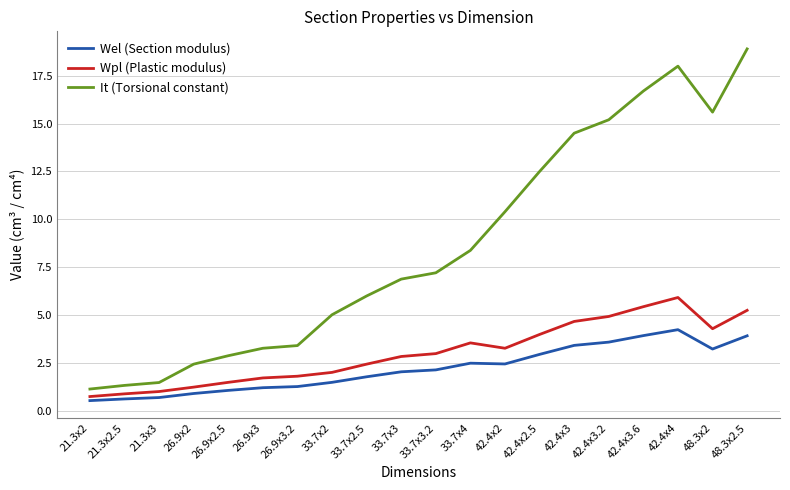

At 48.3x2, list the series in order from largest to smallest.

It (Torsional constant), Wpl (Plastic modulus), Wel (Section modulus)